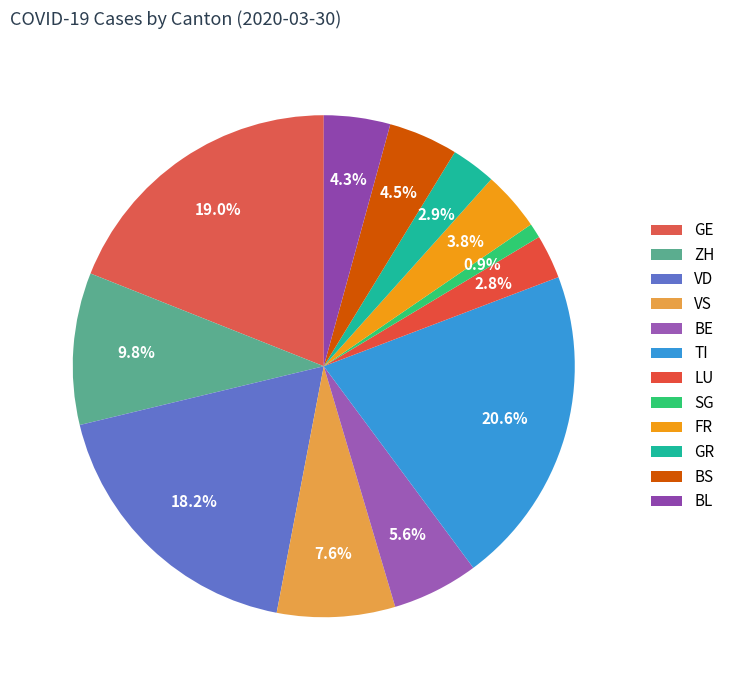

What is the change in value from BE to TI?

+303